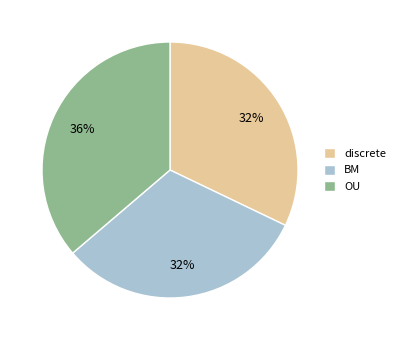

The discrete slice represents 32% of the pie. True or false?

True